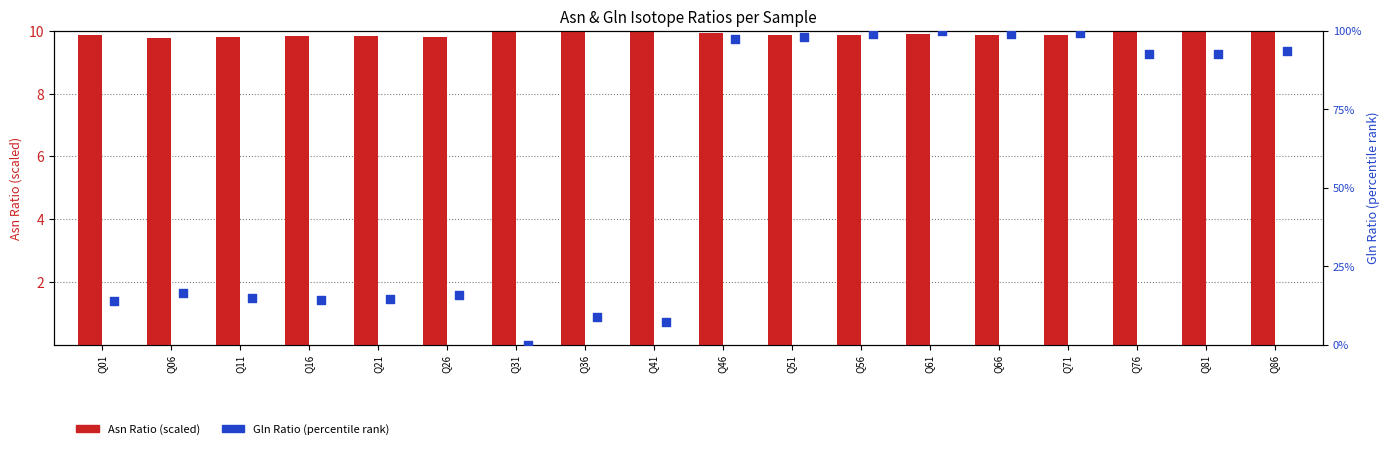

Is the value of Gln Ratio (percentile) at Q86 greater than the value of Asn Ratio (scaled) at Q86?

Yes